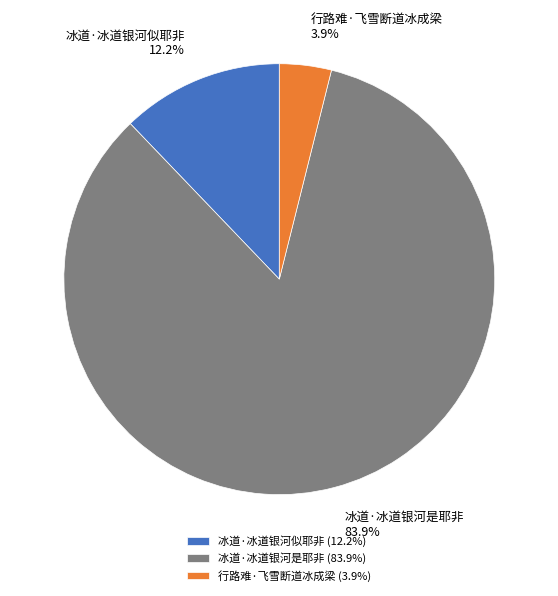

Is there a majority slice in this chart?

Yes